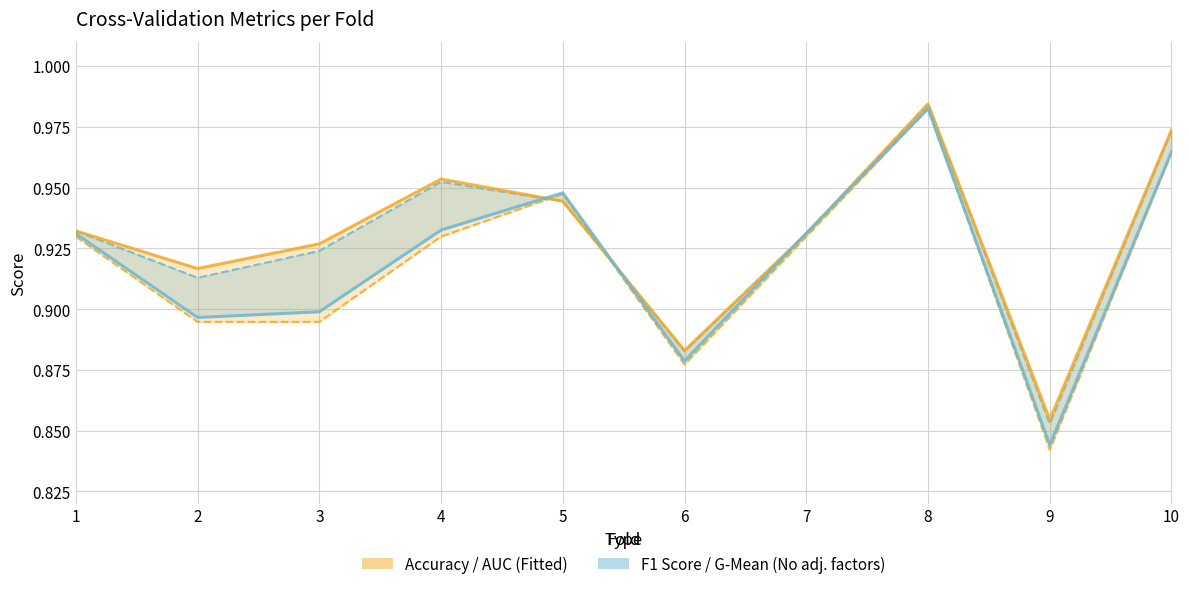

At which category does g_mean reach its first local peak?

4